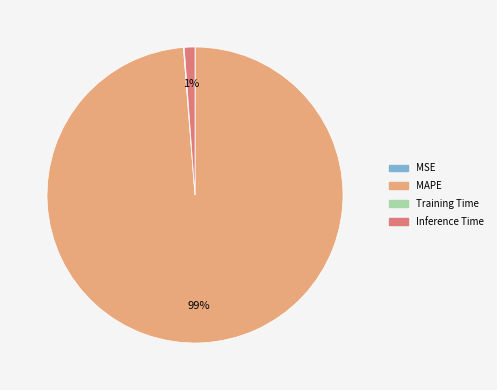

Is the sum of MAPE and Inference Time greater than half?

Yes